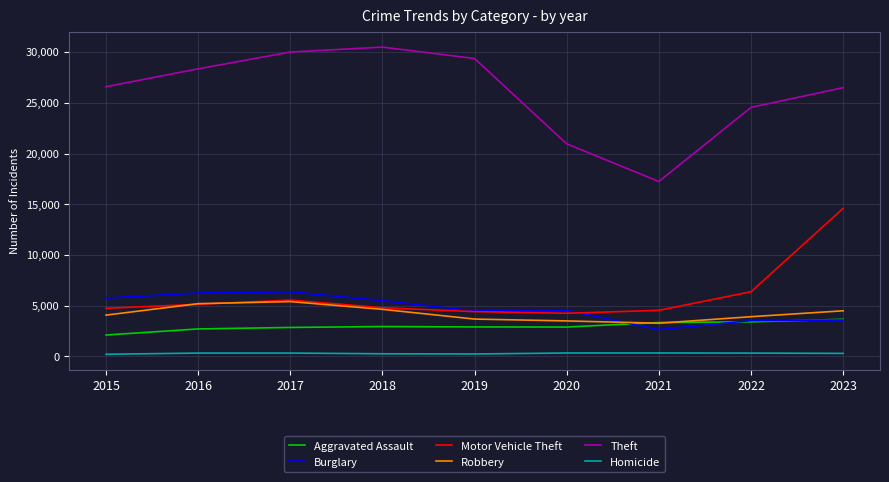

Is the value of Motor Vehicle Theft at 2016 greater than the value of Homicide at 2017?

Yes